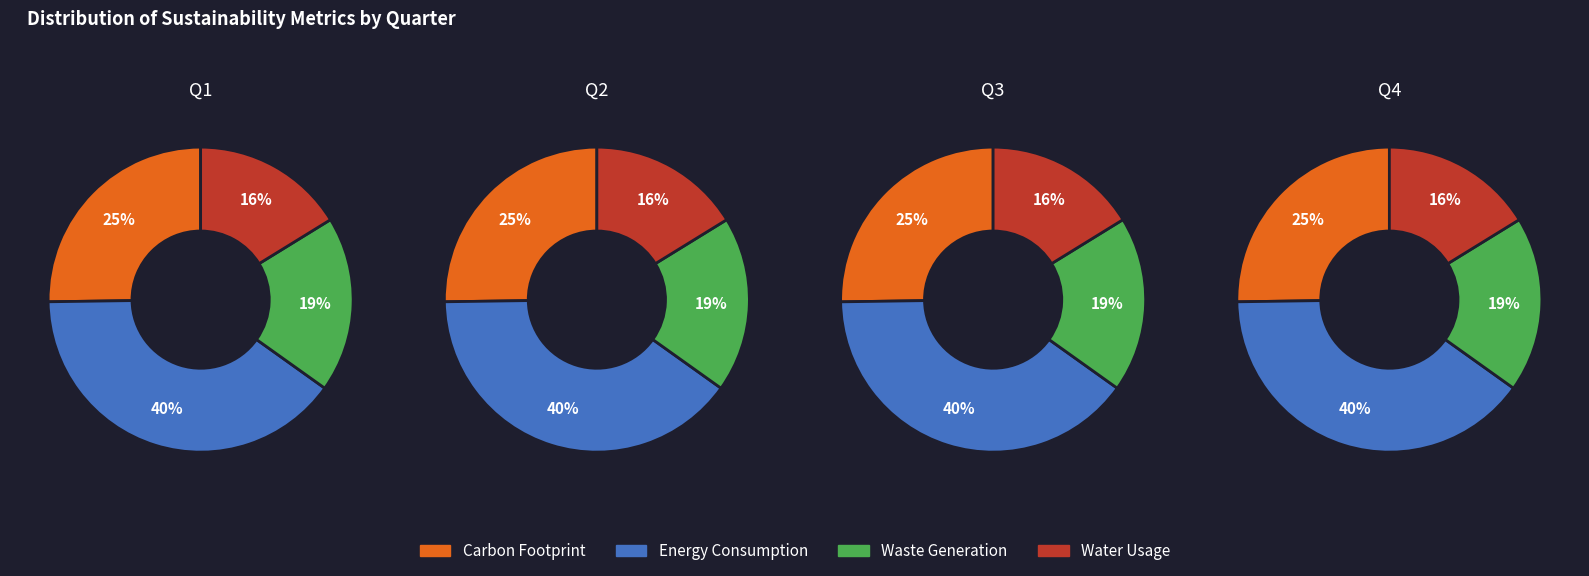

Which series has the largest range (max minus min)?

Waste Generation